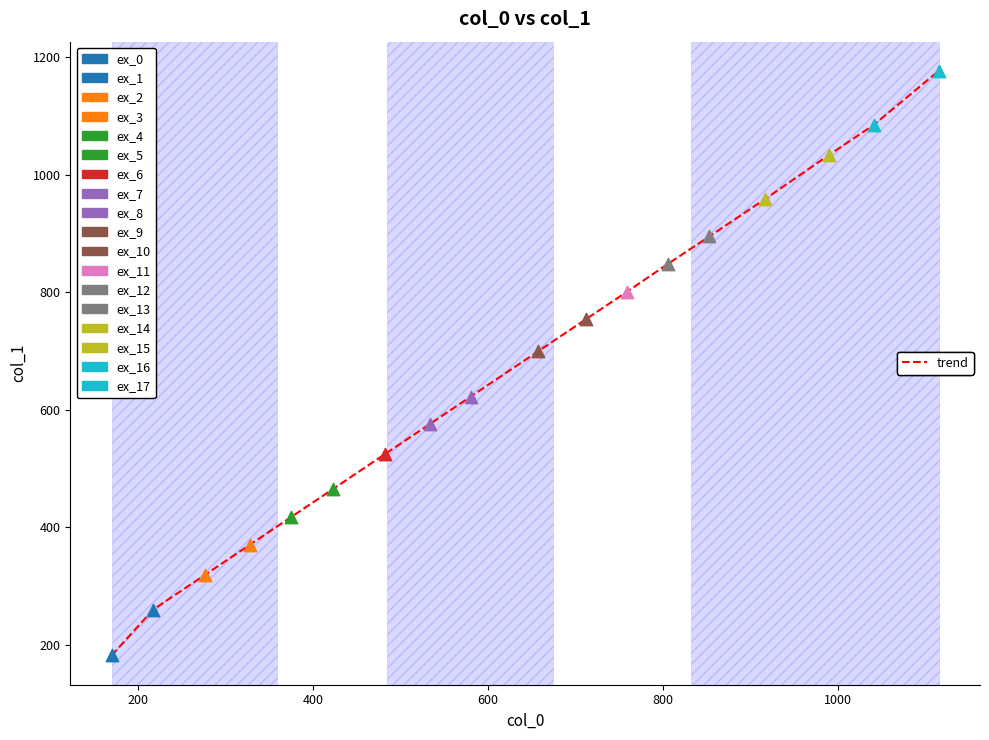

What is the maximum value shown in the chart?

1176.9